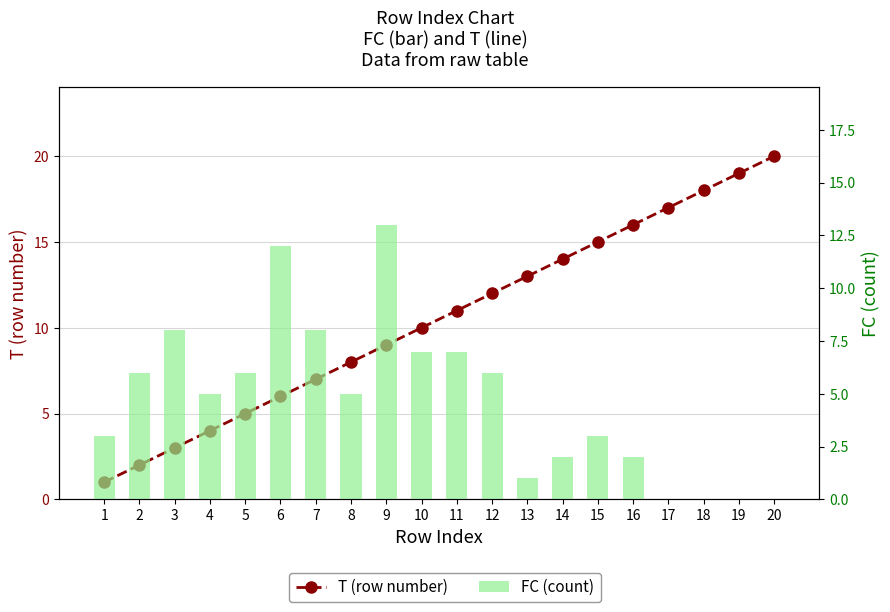

List the labels in order of FC (count) value, largest first.

9, 6, 3, 7, 10, 11, 2, 5, 12, 4, 8, 1, 15, 14, 16, 13, 17, 18, 19, 20